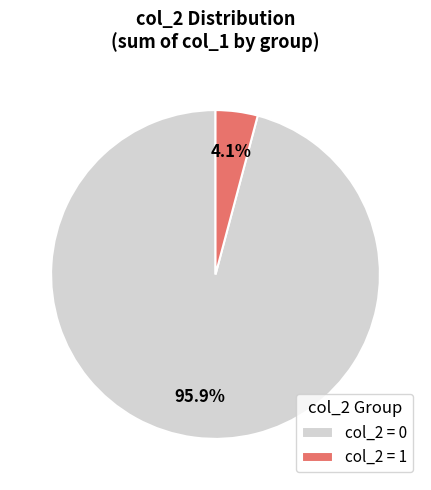

Which has a higher value, col_2 = 0 or col_2 = 1?

col_2 = 0